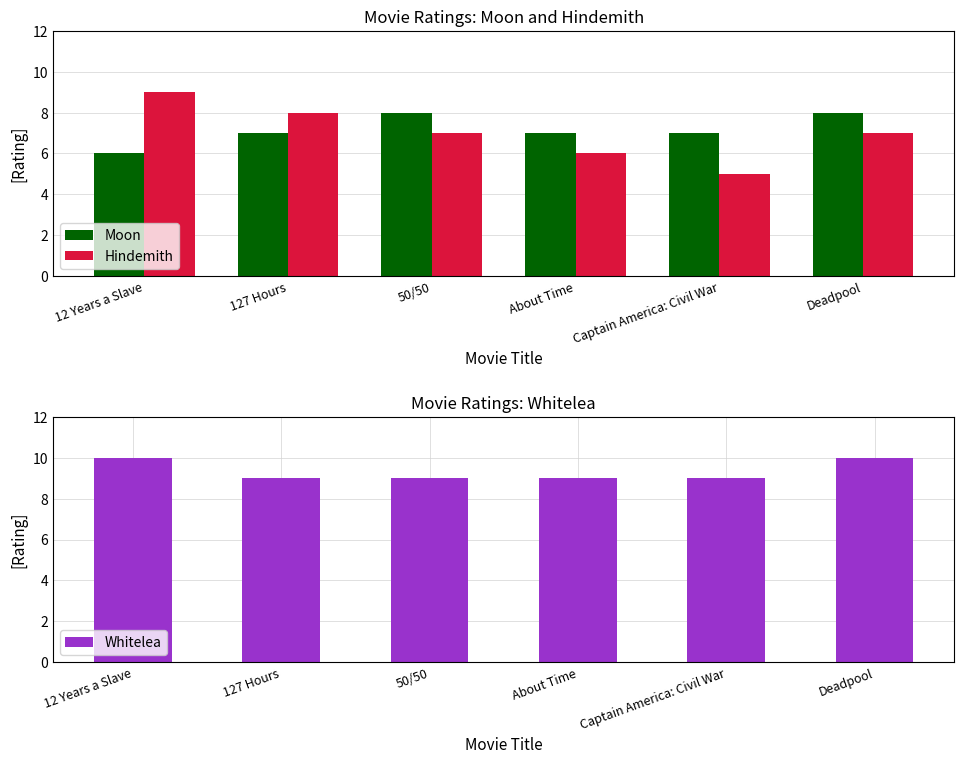

What is the difference between the second highest and minimum values in the Moon series?

2